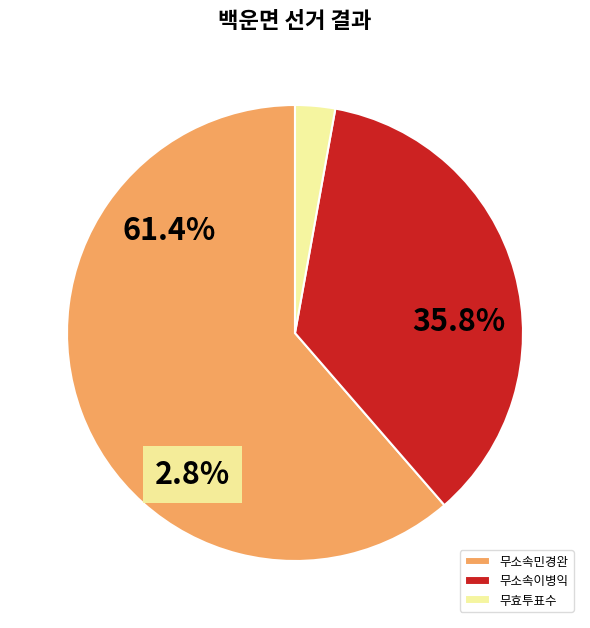

To the nearest percent, what portion does 무효투표수 represent?

3%